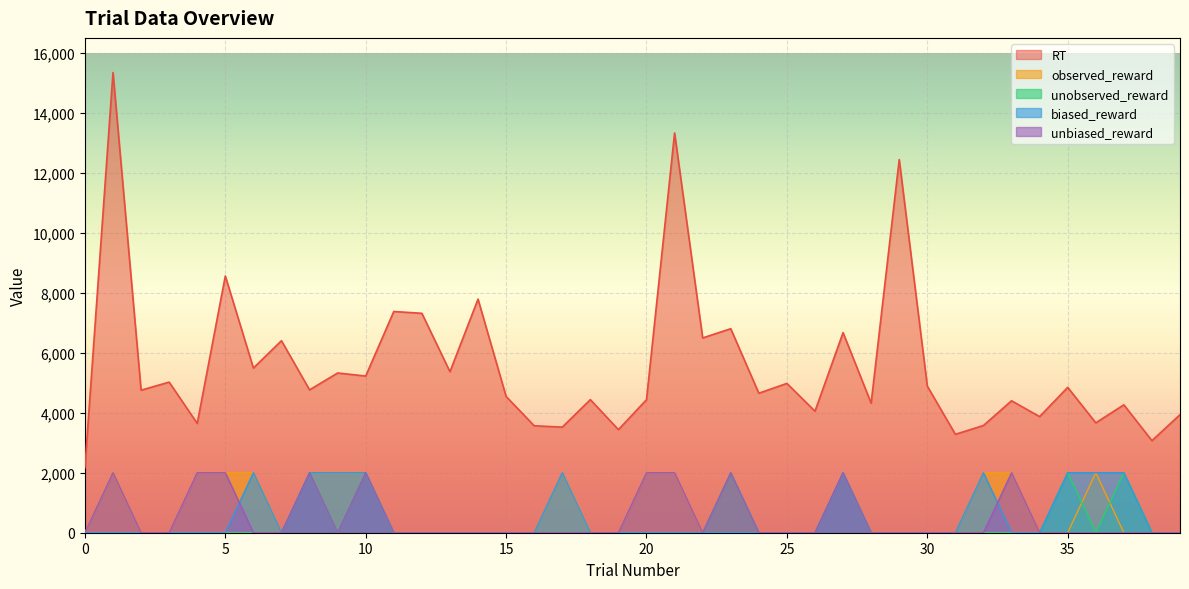

Which series has the largest range (max minus min)?

RT